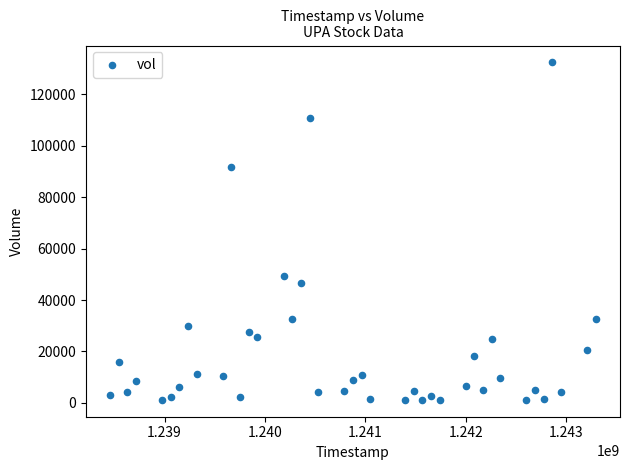

What is the range of Y values (max minus min)?

131160